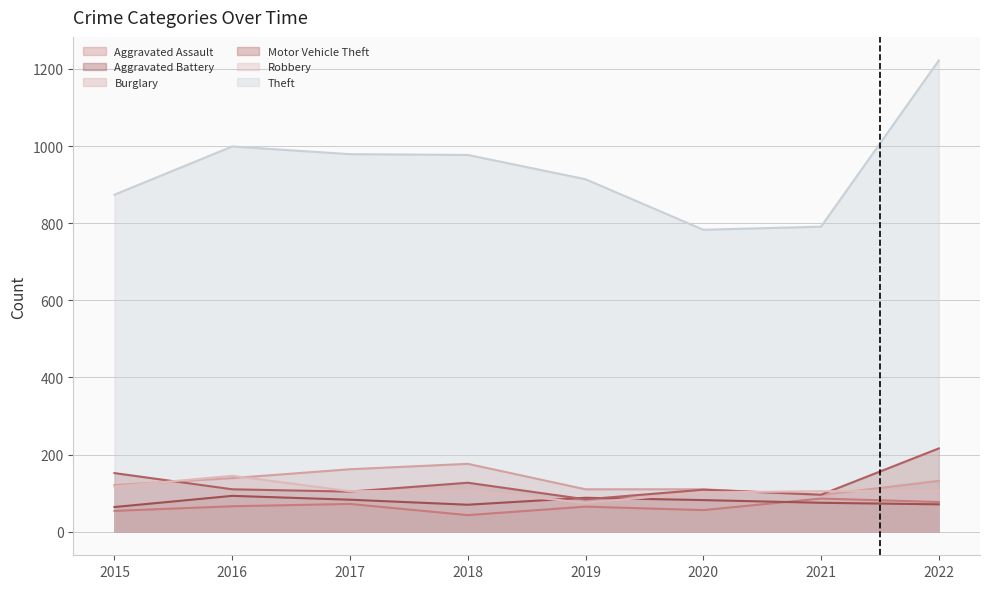

How many interior local valleys does the Robbery series have?

2